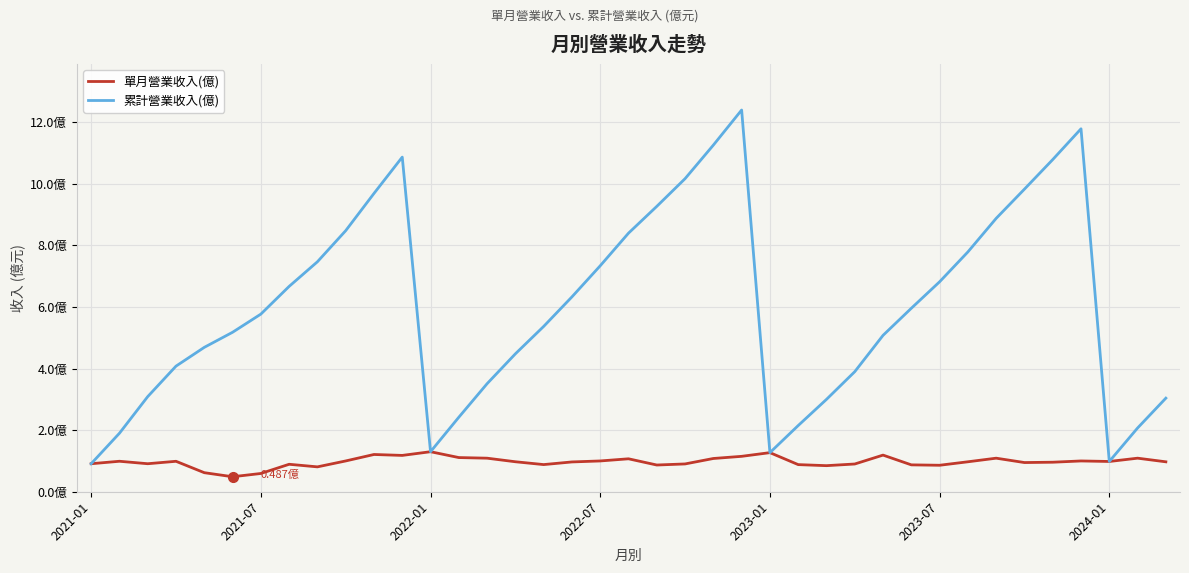

In 累計營業收入(億), how many points are lower than both neighbors (excluding endpoints)?

3